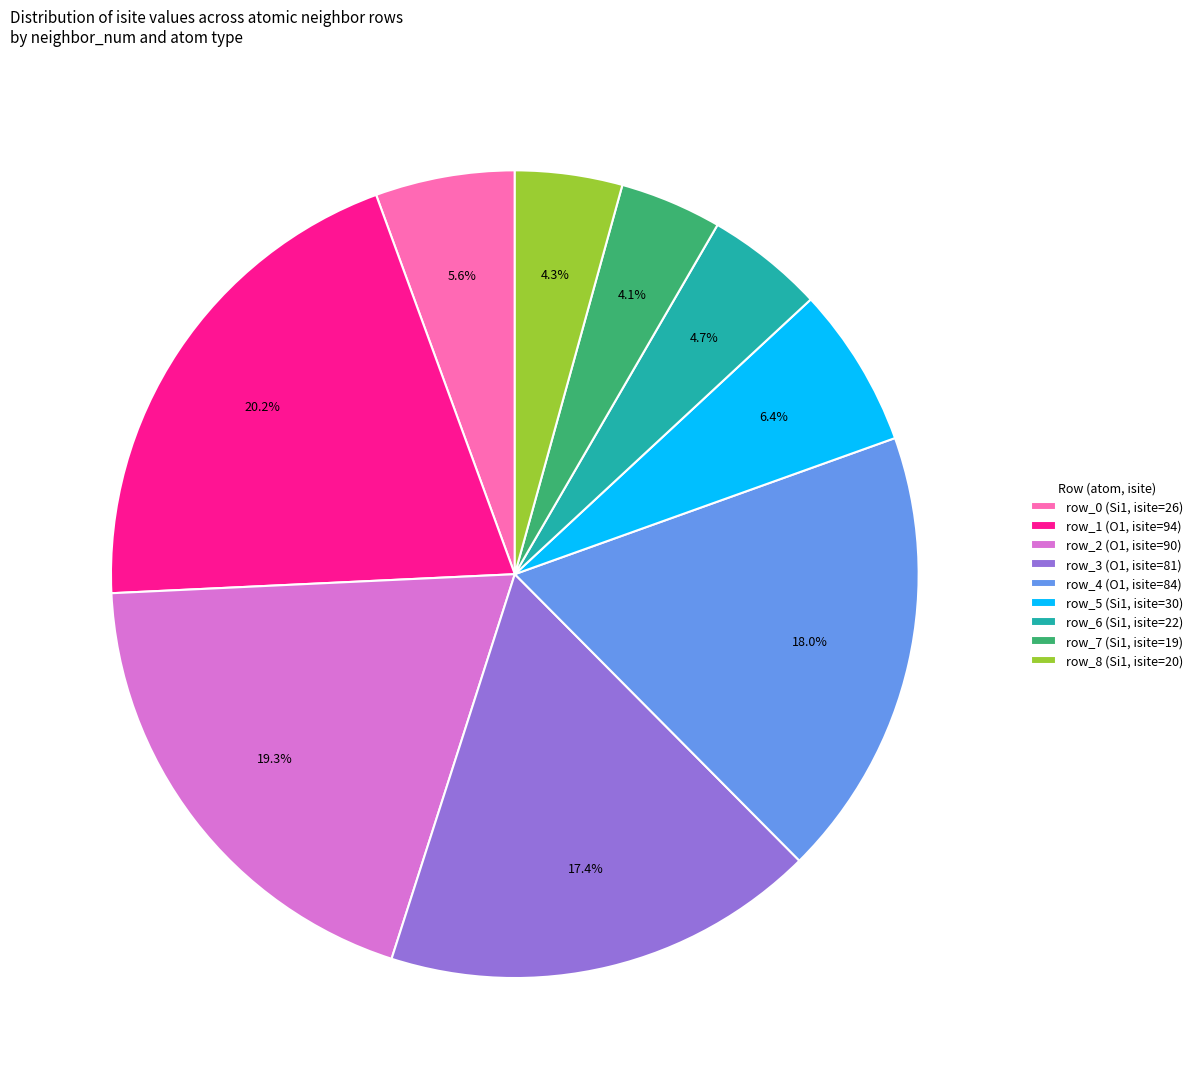

To the nearest percent, what is the difference between the largest and smallest slice percentages?

16%